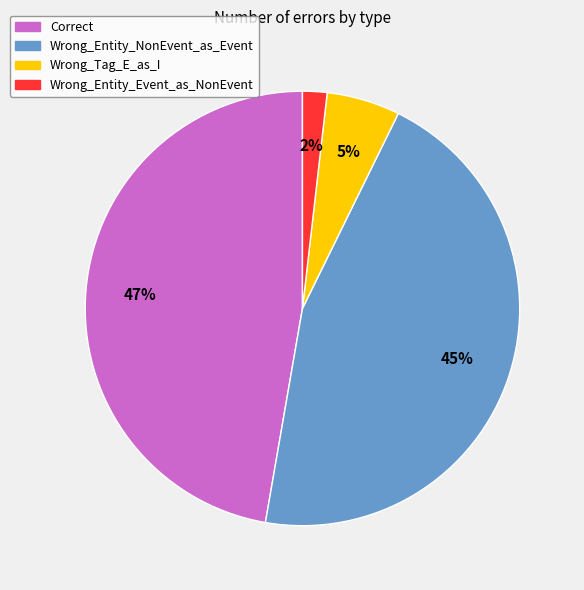

The Wrong_Tag_E_as_I slice represents 5% of the pie. True or false?

True